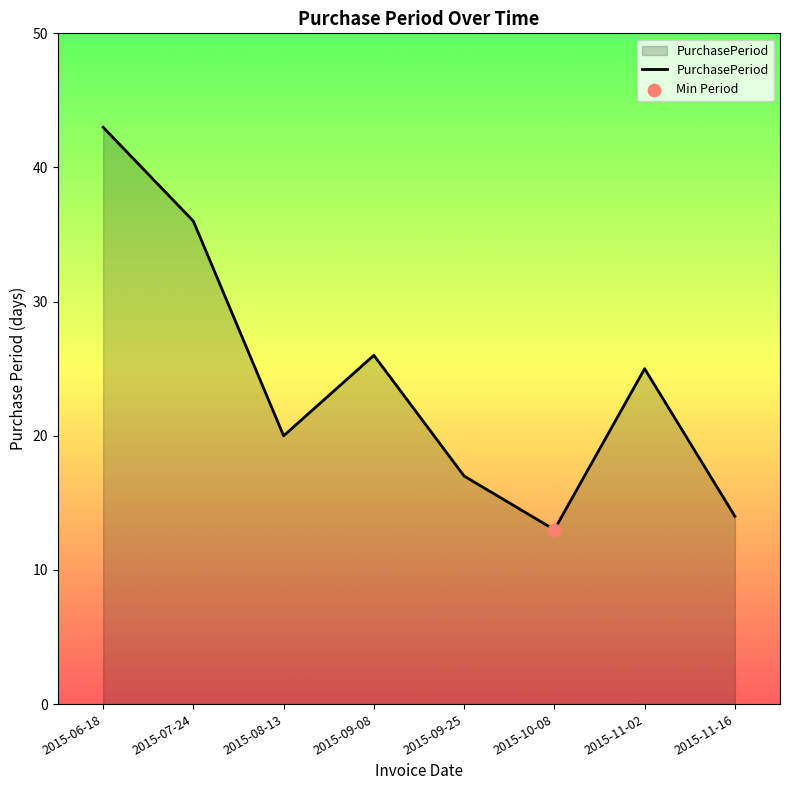

What is the change in value from 2015-09-25 to 2015-10-08?

-4